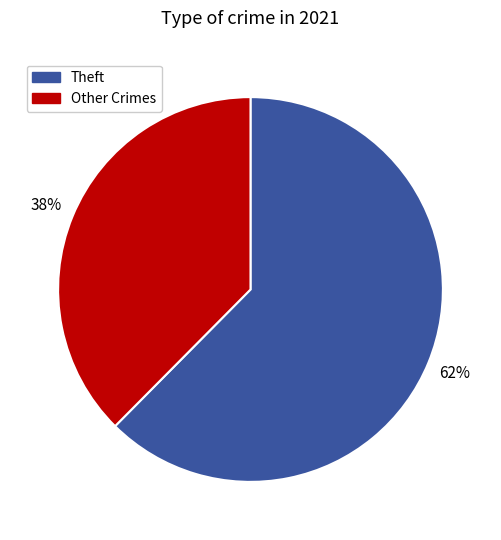

To the nearest percent, what portion does Theft represent?

62%